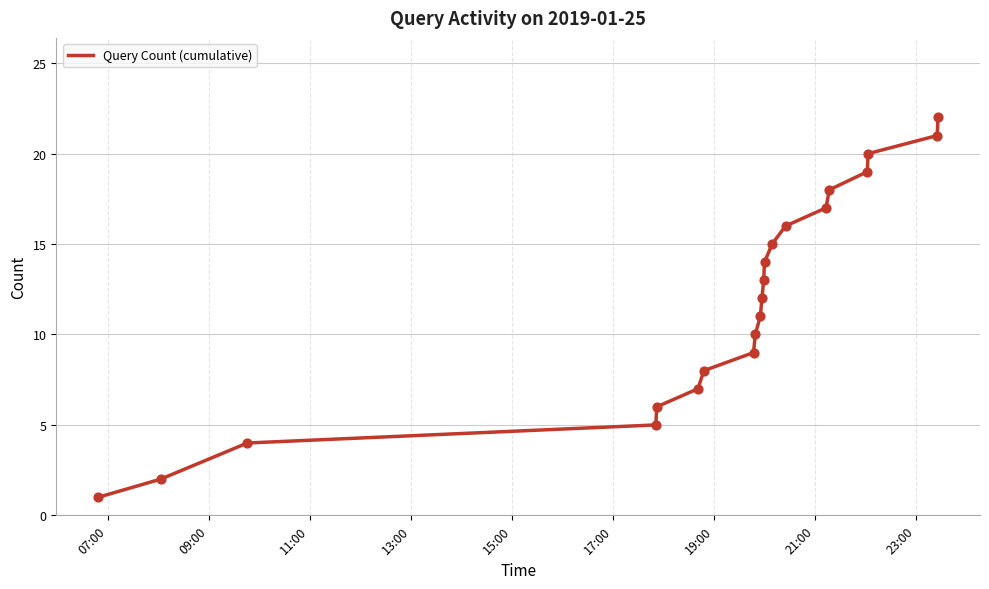

What is the difference between the maximum and minimum values?

21